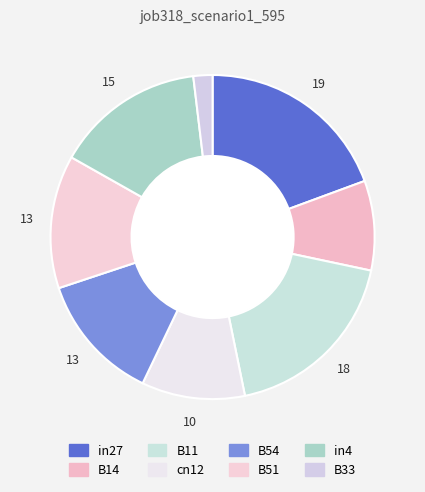

Is it true that B54 is 13% of the pie?

True